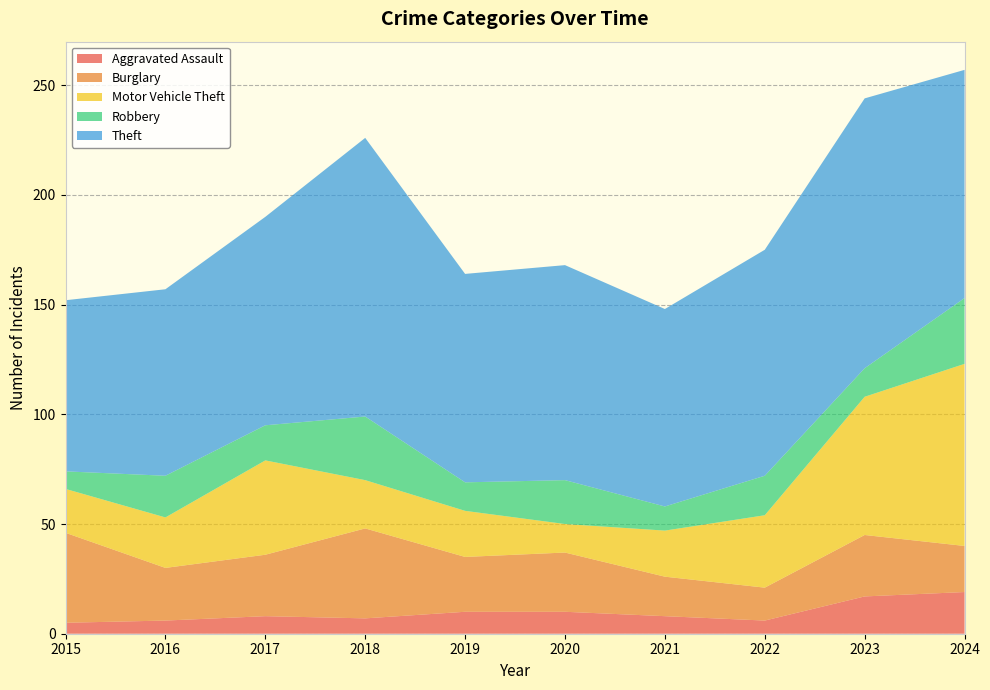

Reading right to left, transcribe all the data shown in this chart.

Aggravated Assault: 2024=19	2023=17	2022=6	2021=8	2020=10	2019=10	2018=7	2017=8	2016=6	2015=5
Burglary: 2024=21	2023=28	2022=15	2021=18	2020=27	2019=25	2018=41	2017=28	2016=24	2015=41
Motor Vehicle Theft: 2024=83	2023=63	2022=33	2021=21	2020=13	2019=21	2018=22	2017=43	2016=23	2015=20
Robbery: 2024=30	2023=13	2022=18	2021=11	2020=20	2019=13	2018=29	2017=16	2016=19	2015=8
Theft: 2024=104	2023=123	2022=103	2021=90	2020=98	2019=95	2018=127	2017=95	2016=85	2015=78